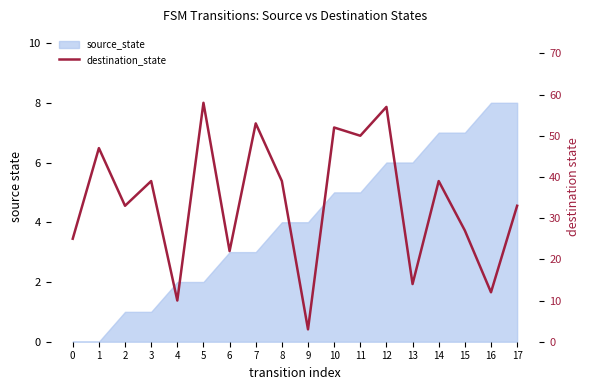

What is the smallest value displayed?

3